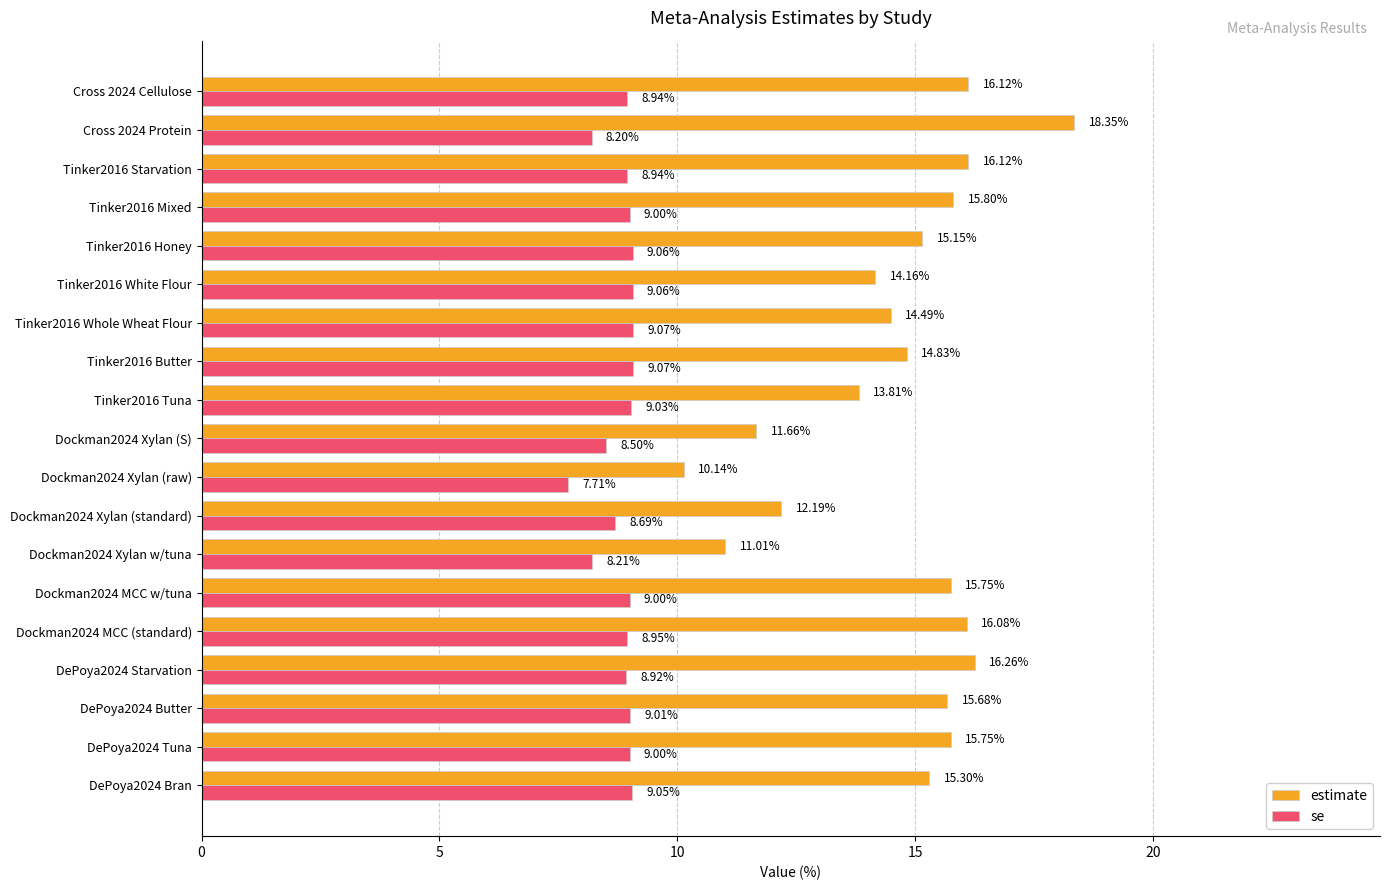

What are all the series names shown in the legend?

estimate, se